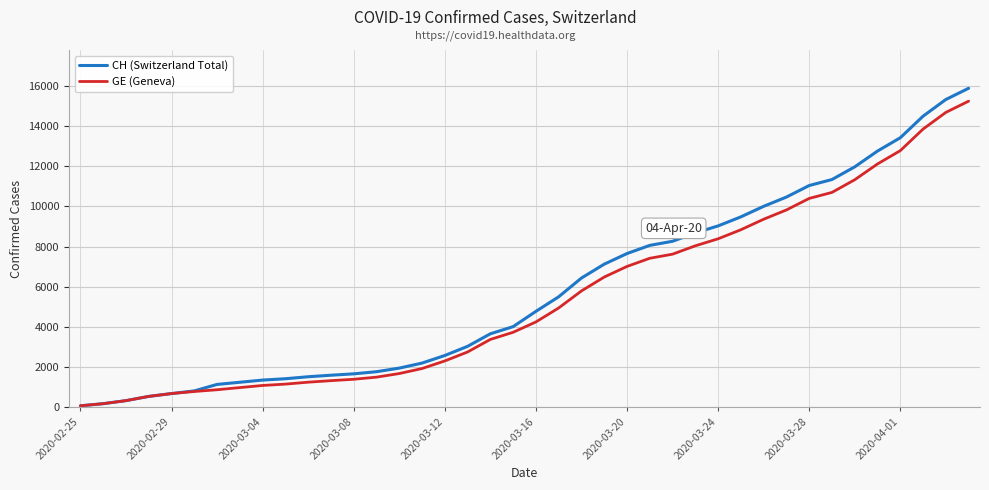

What is the maximum value shown in the chart?

15884